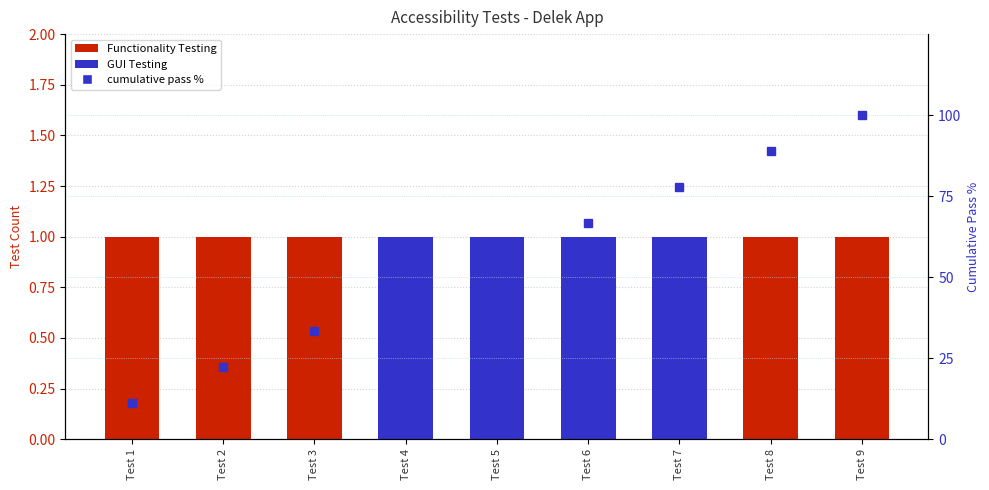

At which category does the chart reach its minimum across all series?

Test 1